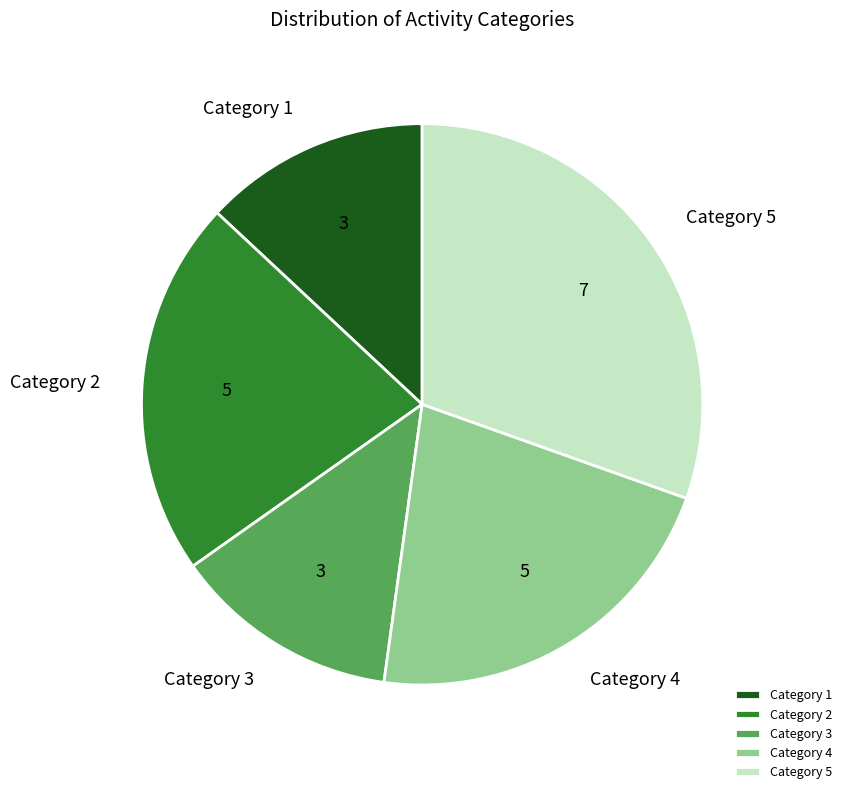

Which slice is the largest?

Category 5